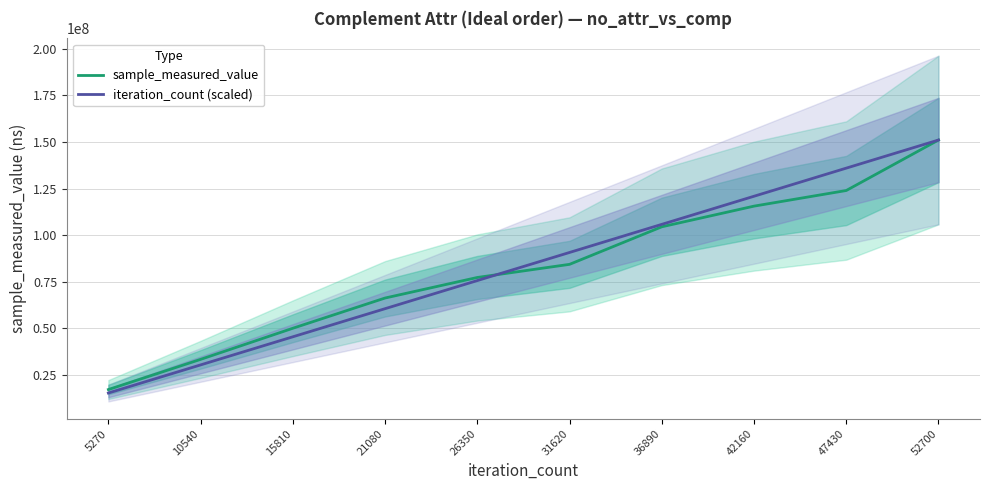

True or false: iteration_count (scaled) has more than 0 interior local peaks.

False